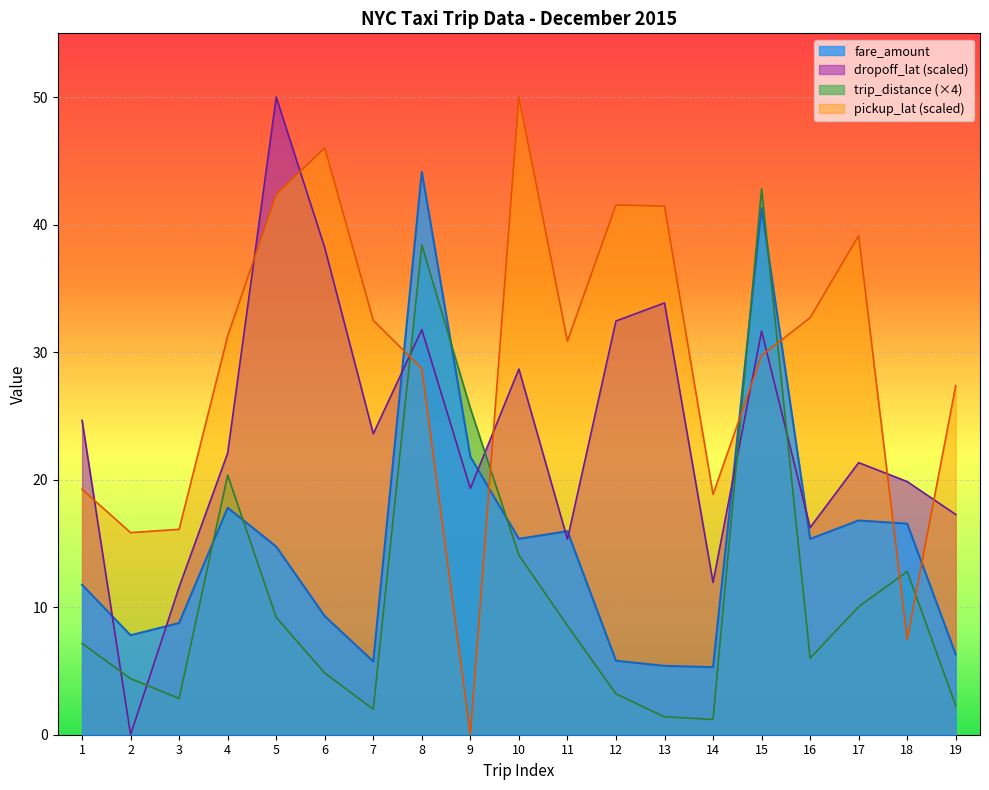

Between 1 and 2, which is larger?

1